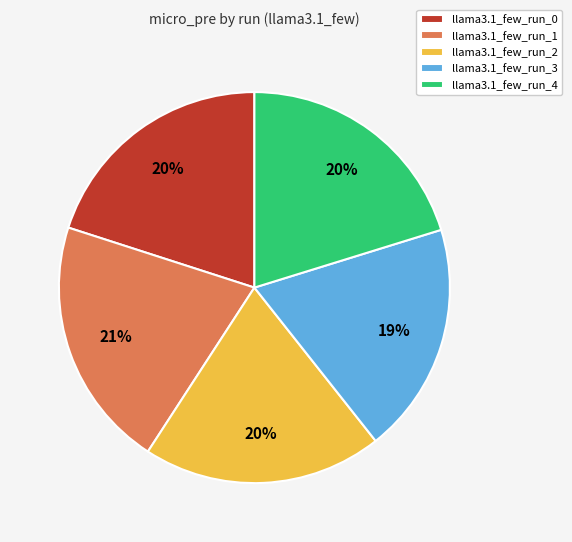

To the nearest percent, what is the difference between the llama3.1_few_run_1 and llama3.1_few_run_4 slice percentages?

1%